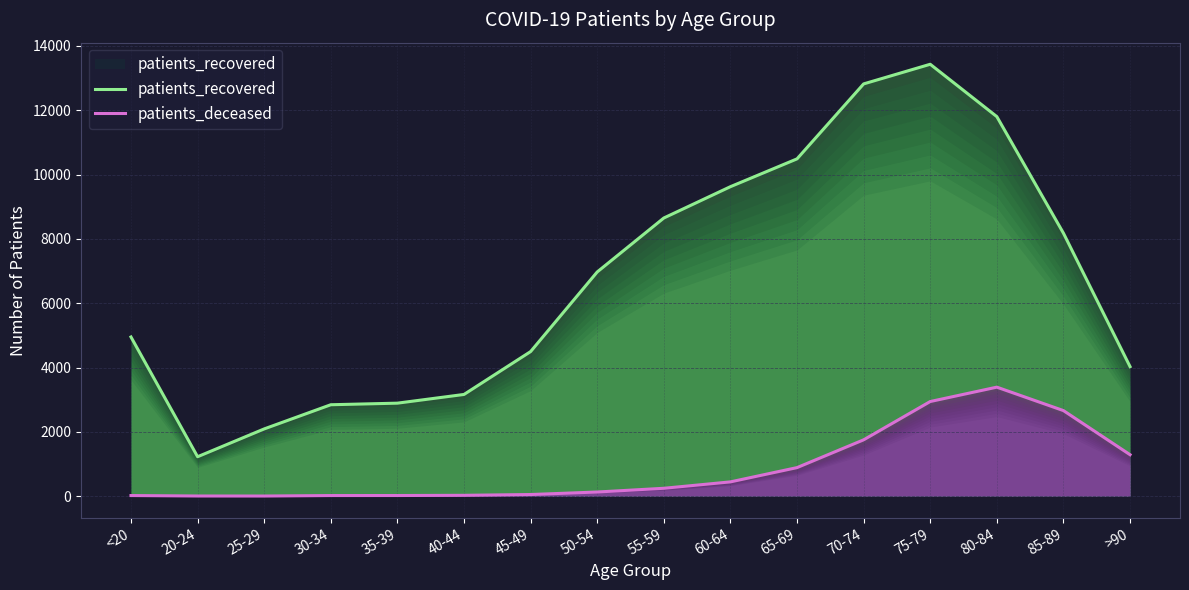

True or false: patients_recovered and patients_deceased cross at least once.

False